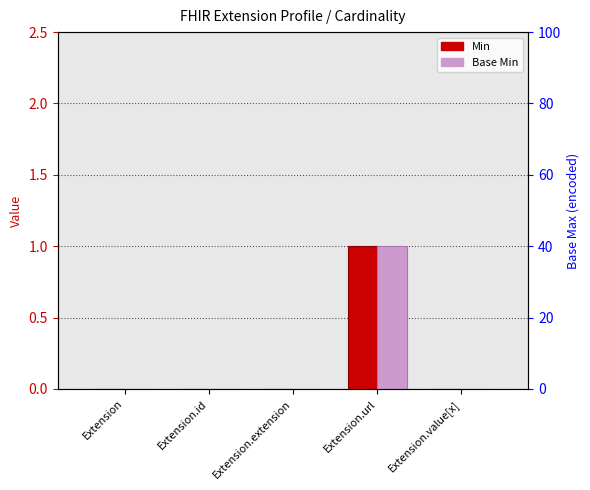

The value of Min at Extension.id is 0. True or false?

True